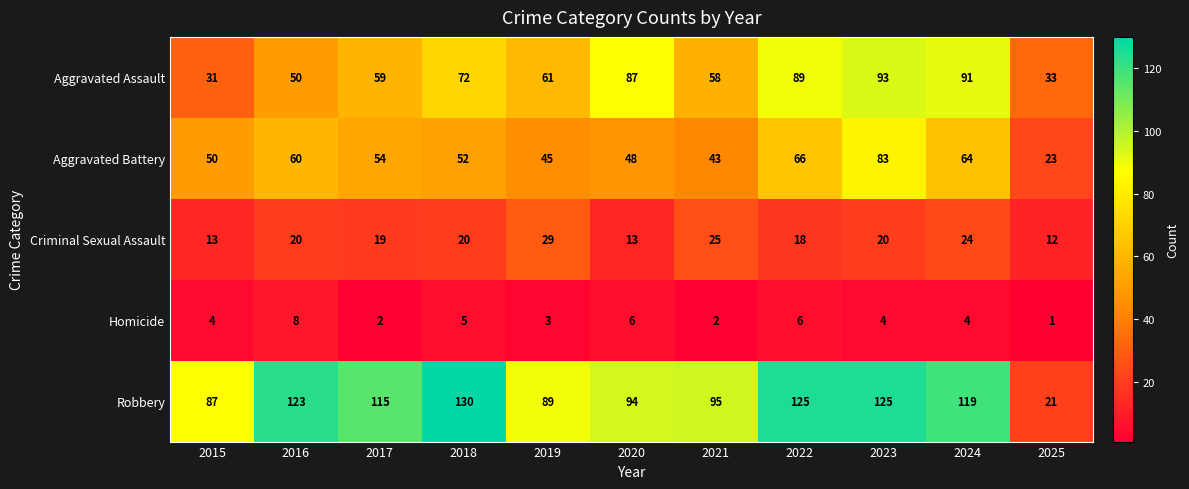

At 2016, list the series in order from largest to smallest.

Robbery, Aggravated Battery, Aggravated Assault, Criminal Sexual Assault, Homicide